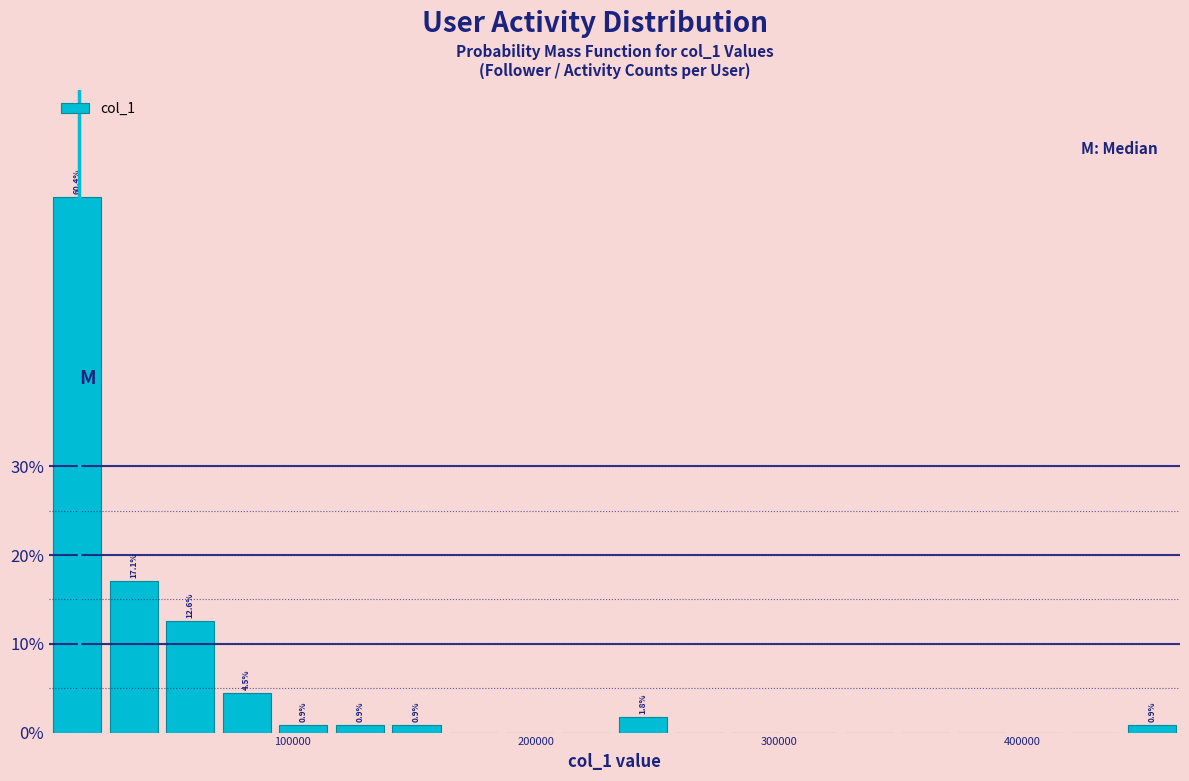

Read against the x-axis, roughly where is the centre of the tallest bar?

10000